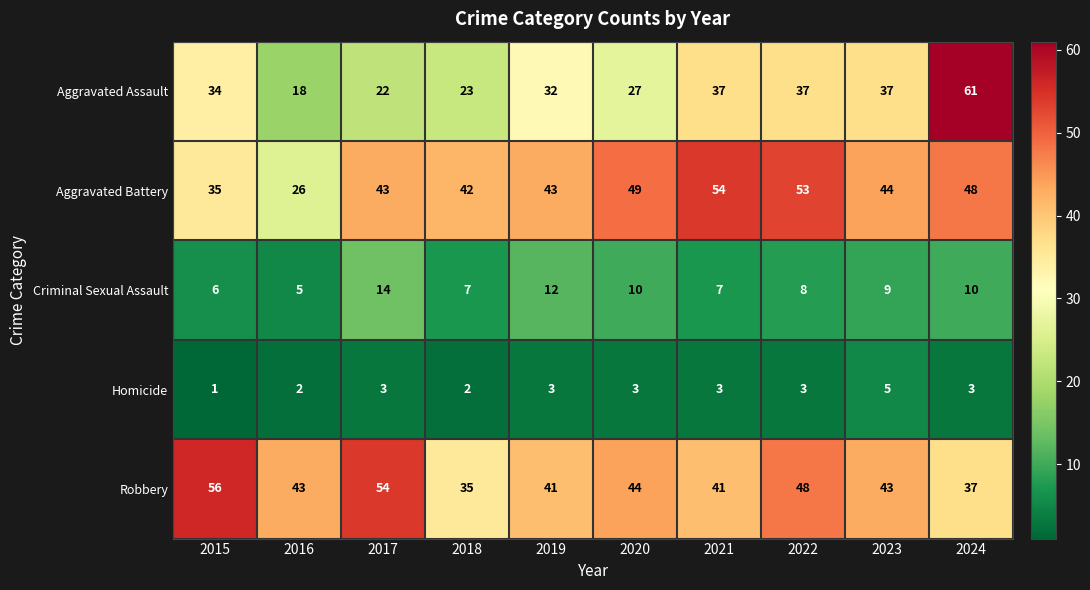

Rank the series at 2018 from lowest to highest value.

Homicide, Criminal Sexual Assault, Aggravated Assault, Robbery, Aggravated Battery